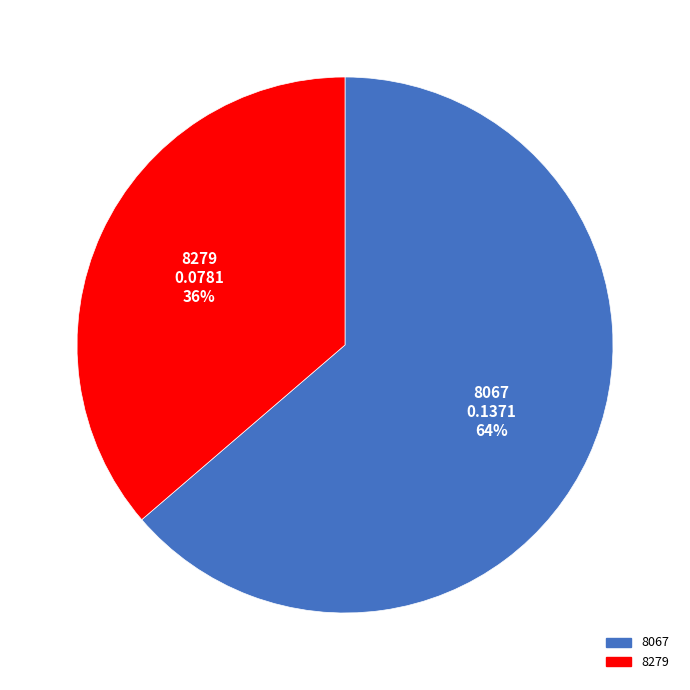

To the nearest percent, what is the combined percentage of 8279 and 8067?

100%